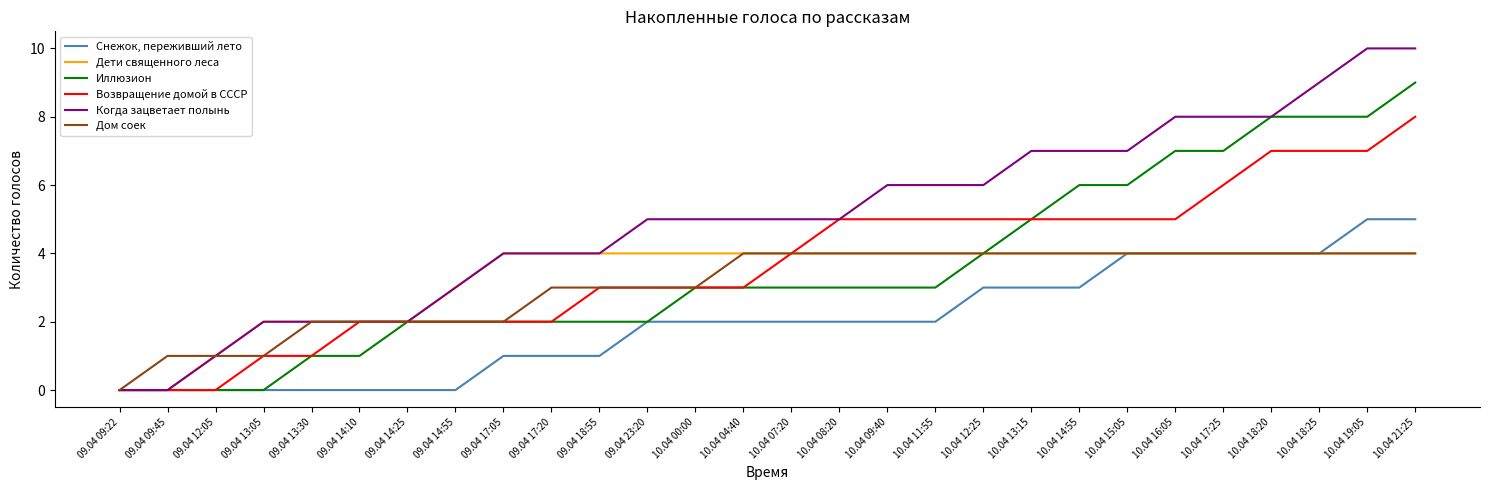

Which series changed the most between 09.04 09:45 and 10.04 09:40?

Когда зацветает полынь